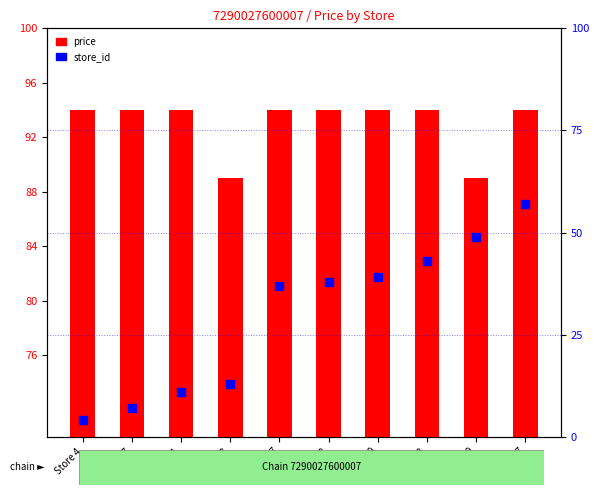

Which series has the largest Y range (max minus min)?

store_id